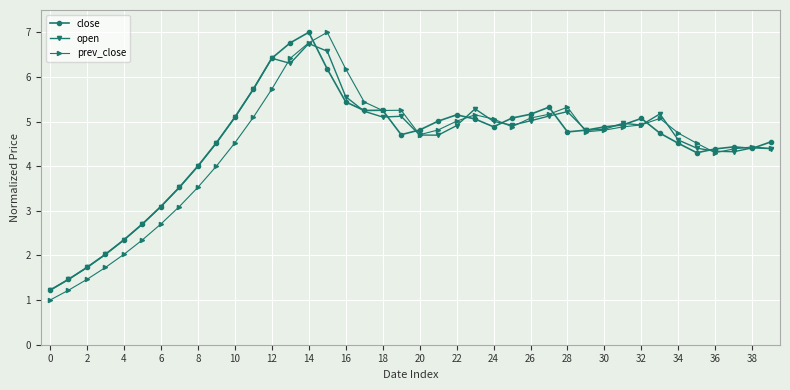

Is this an area chart (filled region under the line)?

No